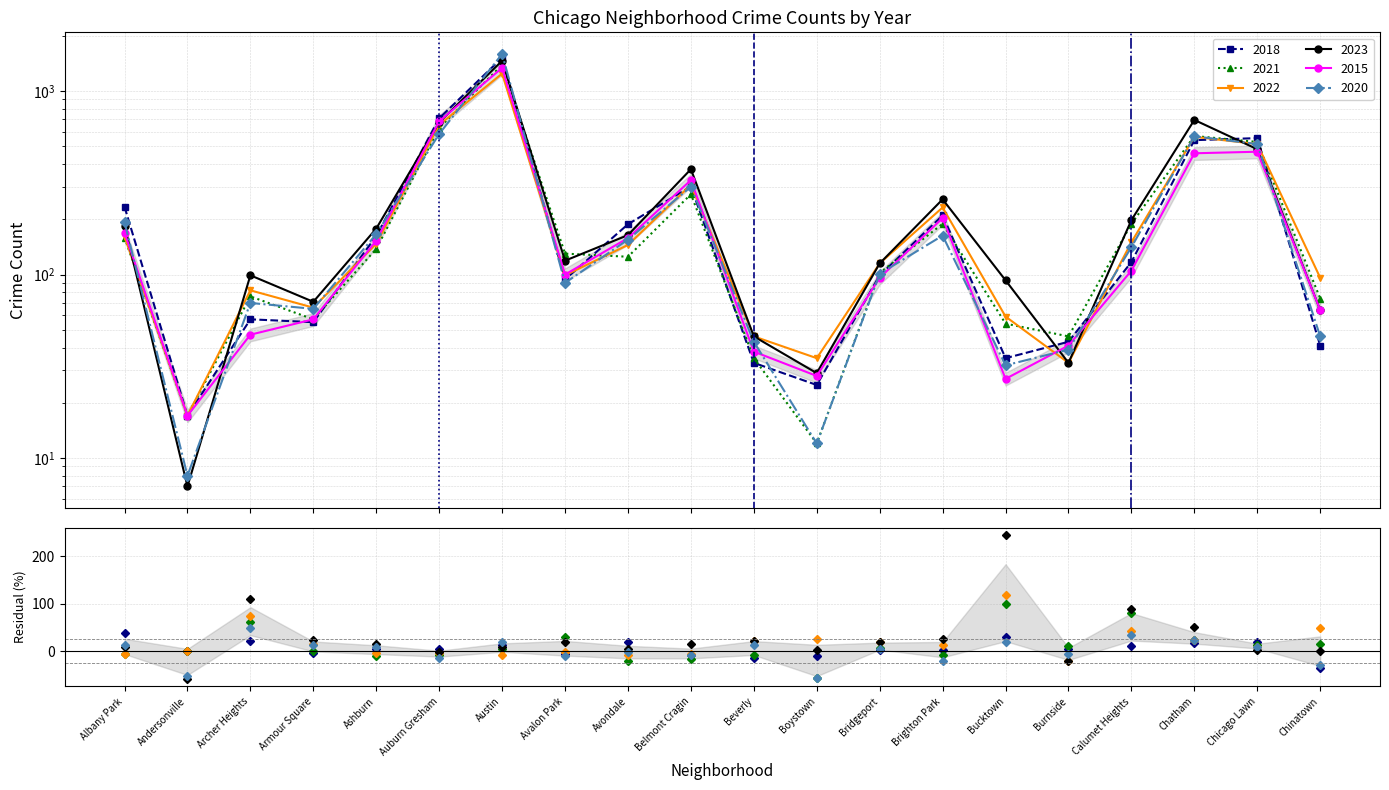

What are all the series names shown in the legend?

2018, 2021, 2022, 2023, 2015, 2020